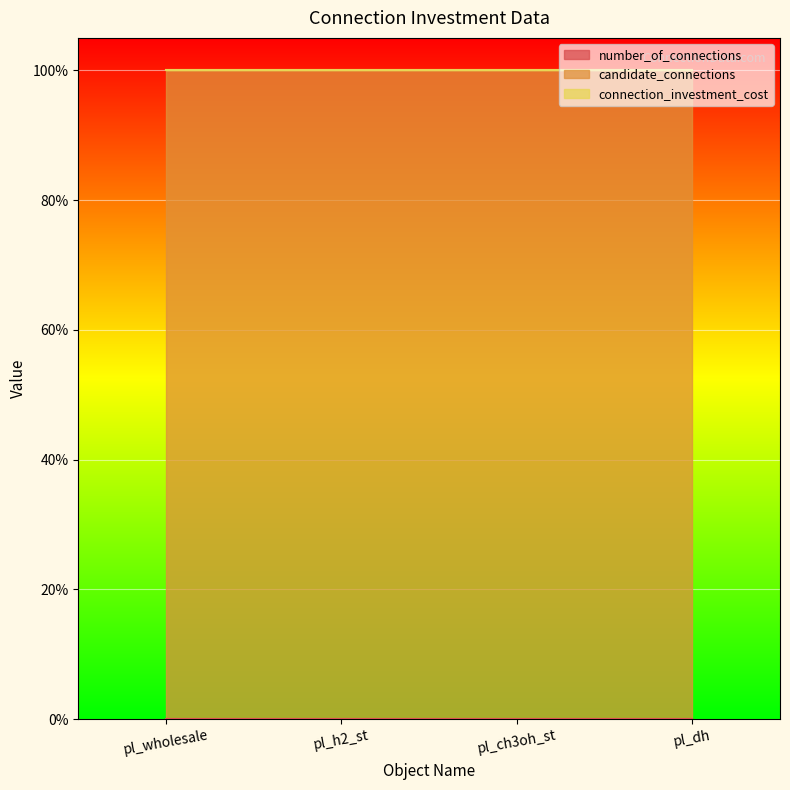

True or false: number_of_connections and candidate_connections intersect in this chart.

False